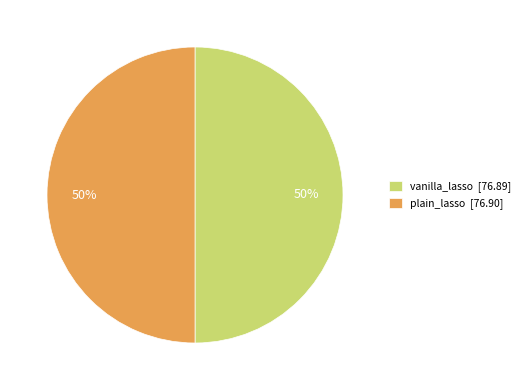

How many slices are in this pie chart?

2